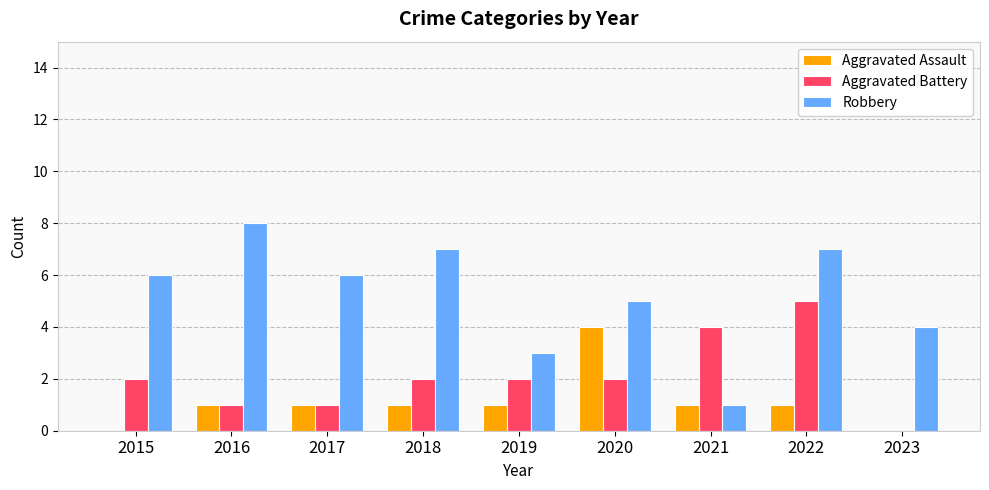

What is the sum of all Robbery values?

47